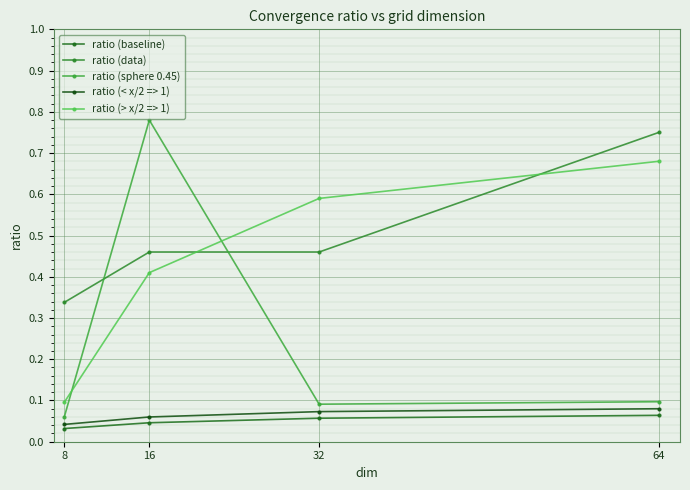

The ratio (data) series shows 0.1 at 8. True or false?

False